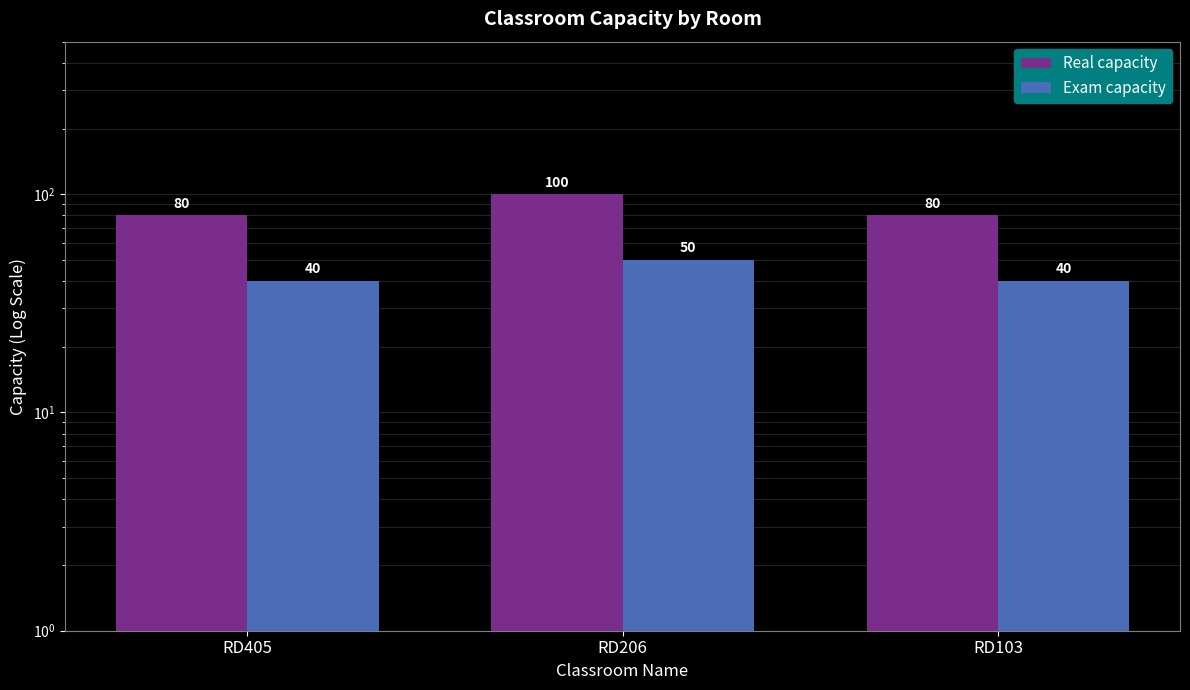

Which series has the largest total across all categories?

Real capacity